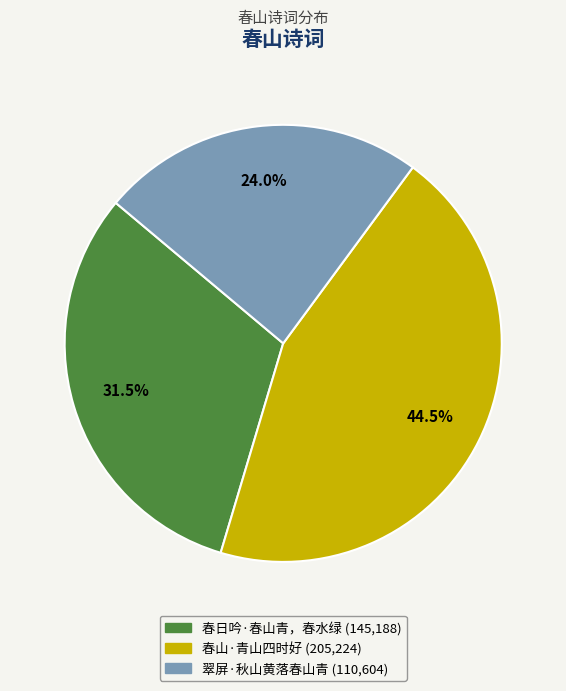

Is there any slice that represents more than half of the pie?

No